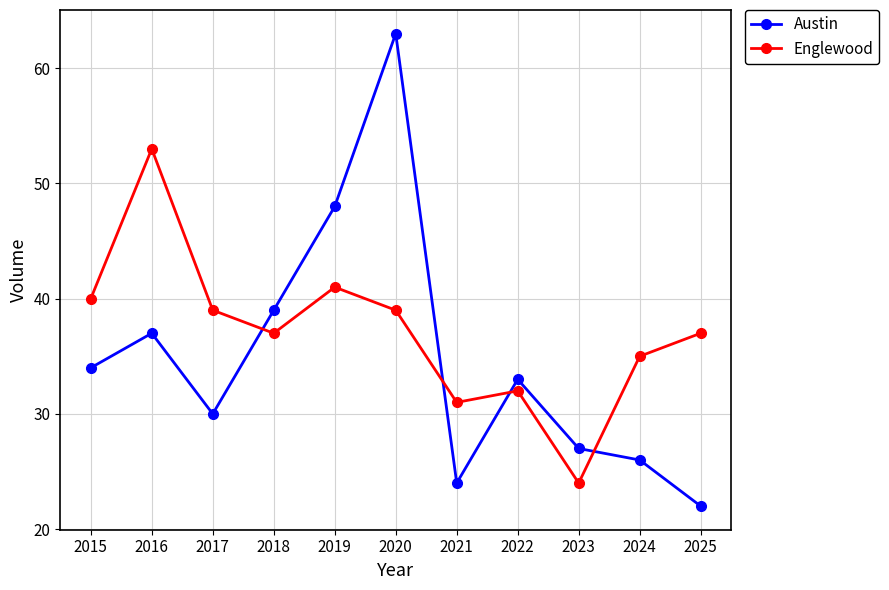

The value of Englewood at 2025 is 37. True or false?

True